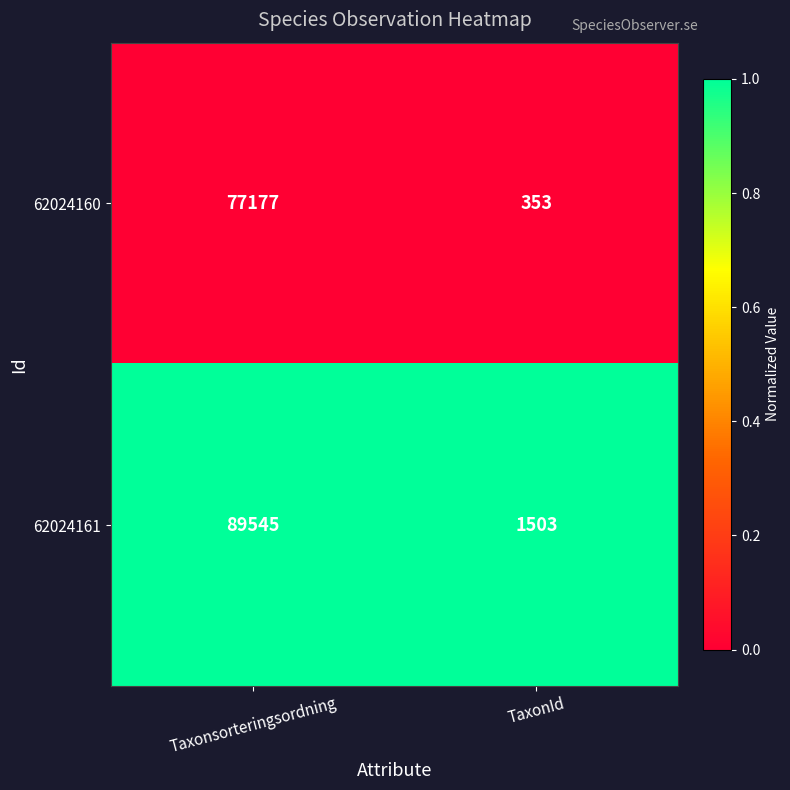

Reading left to right, list all the values displayed in this chart.

62024160: 77177	353
62024161: 89545	1503